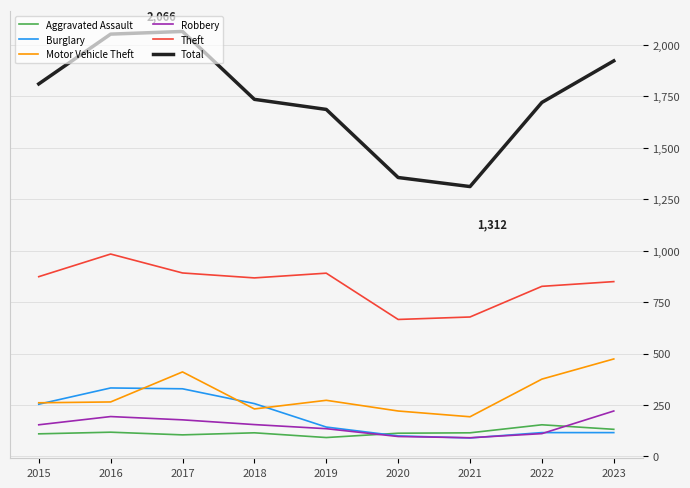

Between 2017 and 2022, which series saw the biggest shift?

Total